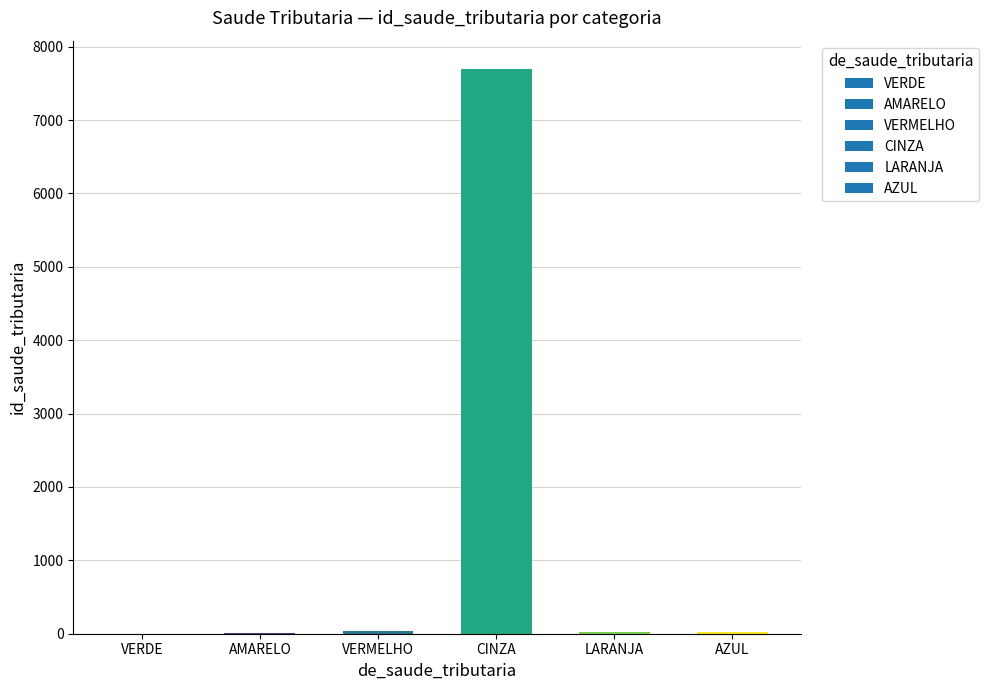

What is the change in value from CINZA to LARANJA?

-7671